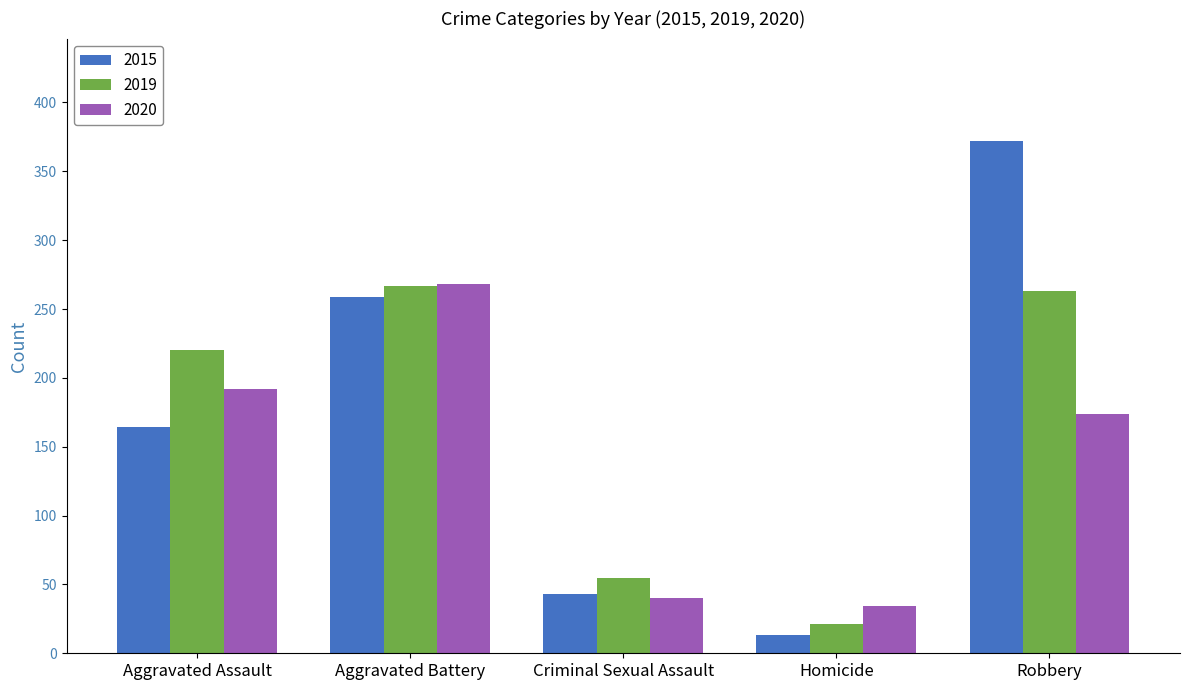

Between Criminal Sexual Assault and Robbery, which series saw the biggest shift?

2015